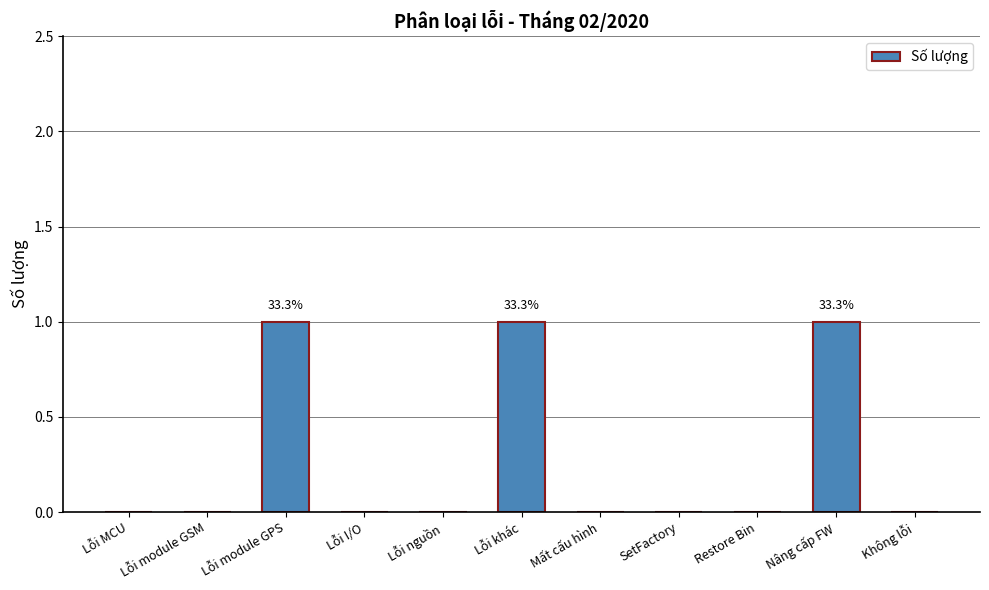

Reading right to left, list all the values displayed in this chart.

0	1	0	0	0	1	0	0	1	0	0